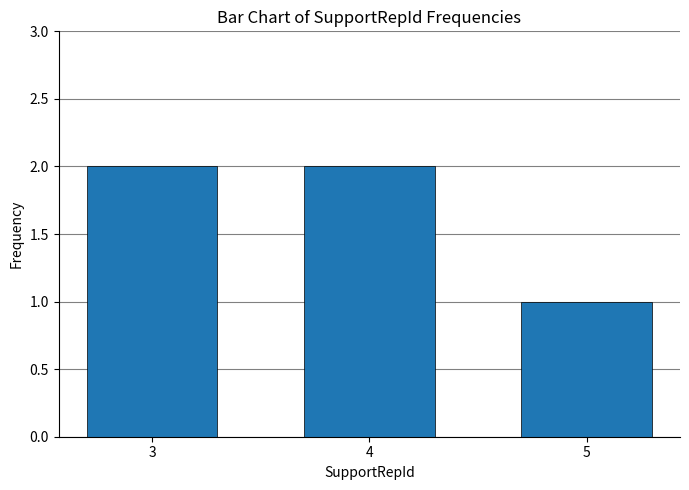

Which label corresponds to the smallest value in the chart?

5